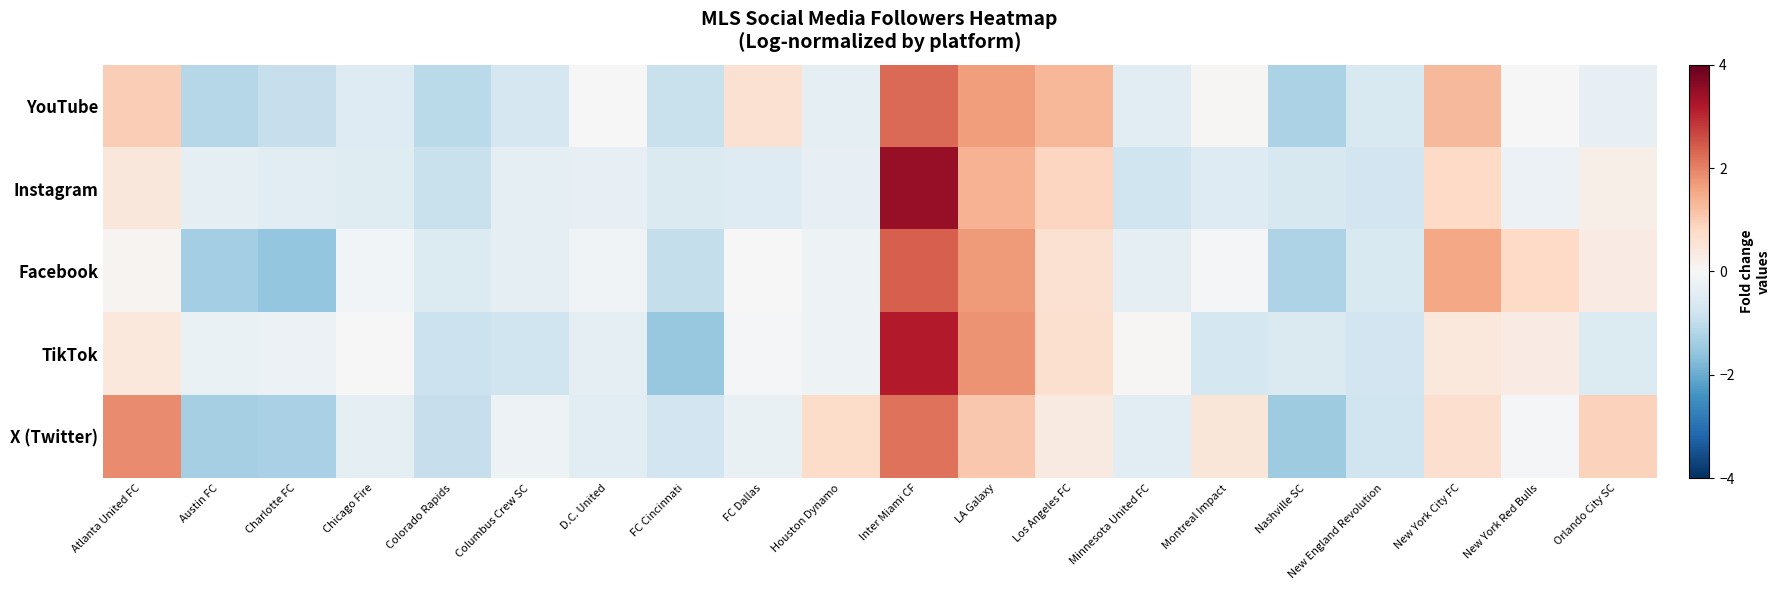

Reading right to left, extract all data points from this chart.

YouTube: Orlando City SC=-0.3	New York Red Bulls=0.0	New York City FC=1.3	New England Revolution=-0.6	Nashville SC=-1.3	Montreal Impact=0.0	Minnesota United FC=-0.4	Los Angeles FC=1.3	LA Galaxy=1.7	Inter Miami CF=2.3	Houston Dynamo=-0.3	FC Dallas=0.6	FC Cincinnati=-0.9	D.C. United=-0.0	Columbus Crew SC=-0.7	Colorado Rapids=-1.1	Chicago Fire=-0.5	Charlotte FC=-0.9	Austin FC=-1.1	Atlanta United FC=1.0
Instagram: Orlando City SC=0.2	New York Red Bulls=-0.2	New York City FC=0.8	New England Revolution=-0.8	Nashville SC=-0.6	Montreal Impact=-0.5	Minnesota United FC=-0.8	Los Angeles FC=0.9	LA Galaxy=1.4	Inter Miami CF=3.5	Houston Dynamo=-0.3	FC Dallas=-0.5	FC Cincinnati=-0.6	D.C. United=-0.3	Columbus Crew SC=-0.4	Colorado Rapids=-0.9	Chicago Fire=-0.5	Charlotte FC=-0.4	Austin FC=-0.4	Atlanta United FC=0.4
Facebook: Orlando City SC=0.3	New York Red Bulls=0.8	New York City FC=1.6	New England Revolution=-0.6	Nashville SC=-1.2	Montreal Impact=-0.0	Minnesota United FC=-0.4	Los Angeles FC=0.6	LA Galaxy=1.7	Inter Miami CF=2.4	Houston Dynamo=-0.2	FC Dallas=-0.0	FC Cincinnati=-1.0	D.C. United=-0.1	Columbus Crew SC=-0.4	Colorado Rapids=-0.5	Chicago Fire=-0.1	Charlotte FC=-1.6	Austin FC=-1.4	Atlanta United FC=0.1
TikTok: Orlando City SC=-0.5	New York Red Bulls=0.3	New York City FC=0.4	New England Revolution=-0.8	Nashville SC=-0.6	Montreal Impact=-0.7	Minnesota United FC=0.1	Los Angeles FC=0.6	LA Galaxy=1.8	Inter Miami CF=3.2	Houston Dynamo=-0.2	FC Dallas=-0.1	FC Cincinnati=-1.5	D.C. United=-0.4	Columbus Crew SC=-0.8	Colorado Rapids=-0.8	Chicago Fire=0.0	Charlotte FC=-0.2	Austin FC=-0.3	Atlanta United FC=0.4
X (Twitter): Orlando City SC=0.9	New York Red Bulls=-0.1	New York City FC=0.7	New England Revolution=-0.8	Nashville SC=-1.4	Montreal Impact=0.5	Minnesota United FC=-0.5	Los Angeles FC=0.4	LA Galaxy=1.1	Inter Miami CF=2.2	Houston Dynamo=0.7	FC Dallas=-0.3	FC Cincinnati=-0.8	D.C. United=-0.4	Columbus Crew SC=-0.2	Colorado Rapids=-0.9	Chicago Fire=-0.4	Charlotte FC=-1.3	Austin FC=-1.3	Atlanta United FC=1.9